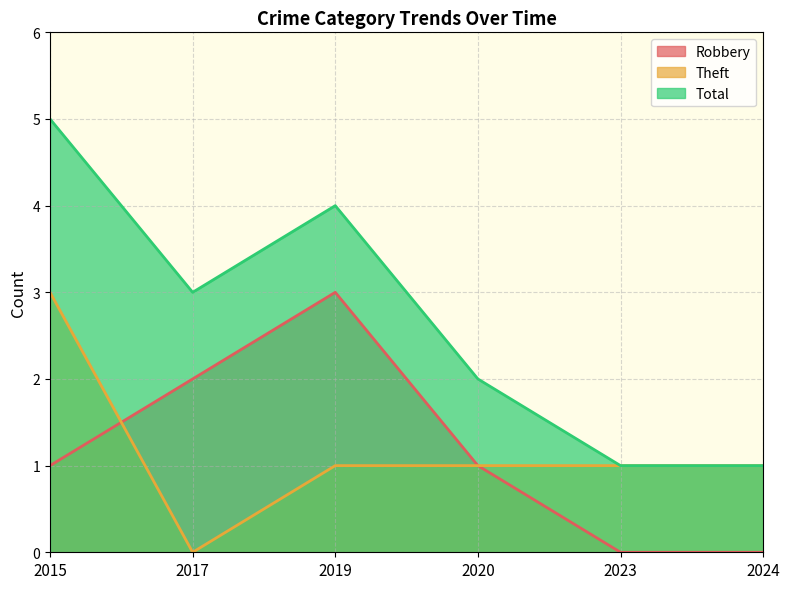

What is the sum of the Total values at 2015 and 2019?

9